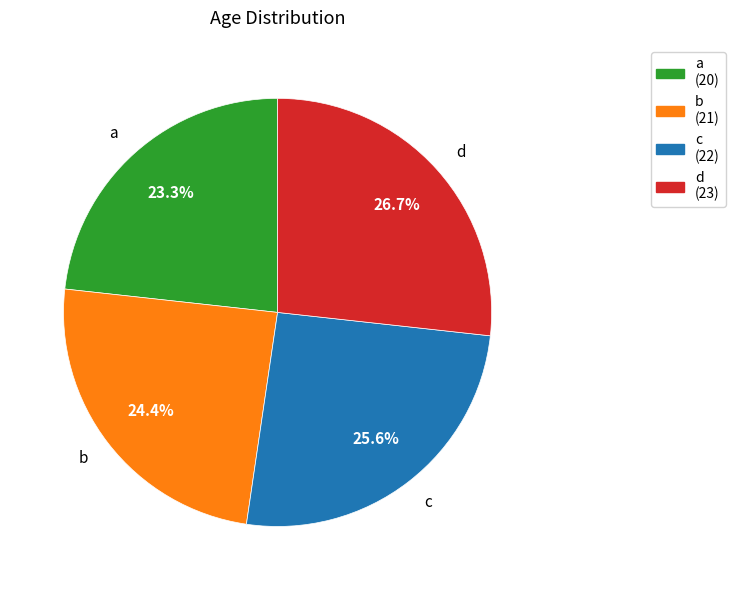

To the nearest percent, what percentage of the pie is a?

23%